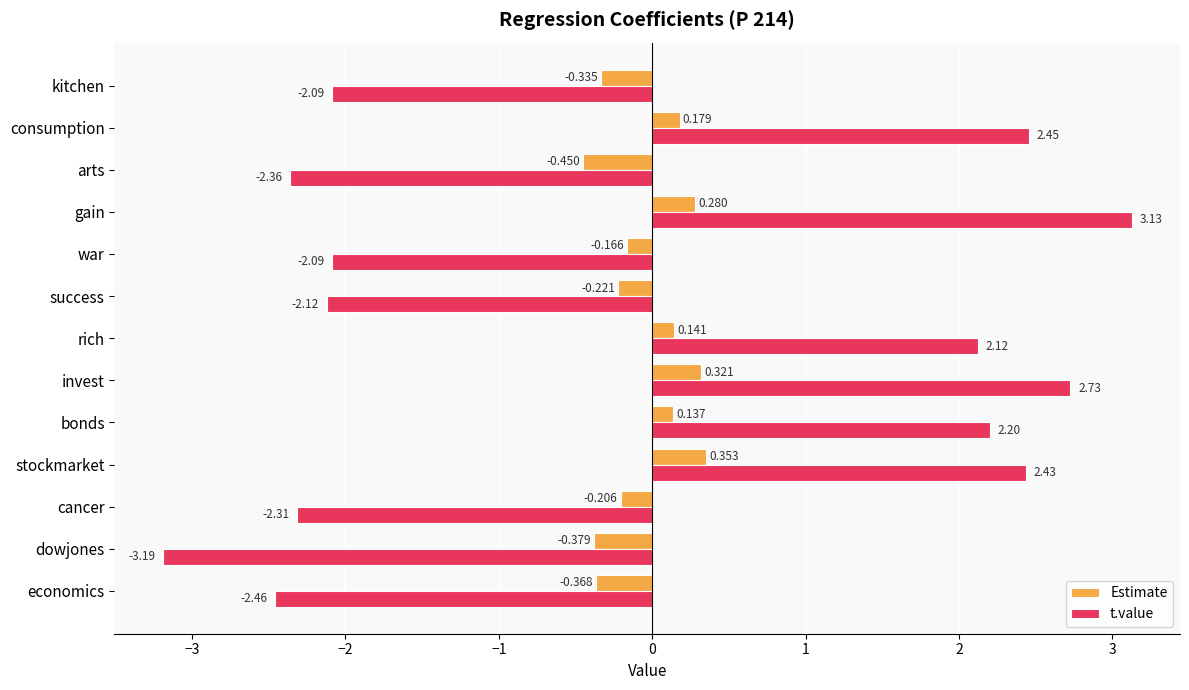

Is the value of t.value at rich greater than the value of Estimate at gain?

Yes